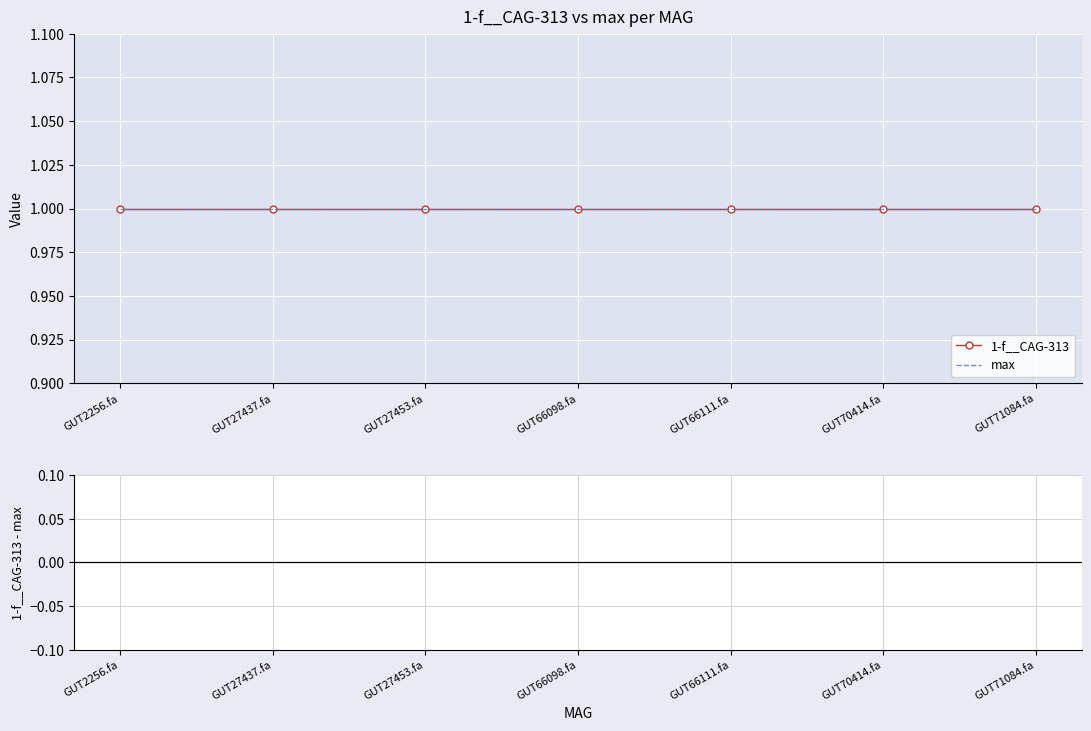

Which series has the largest total across all categories?

1-f__CAG-313